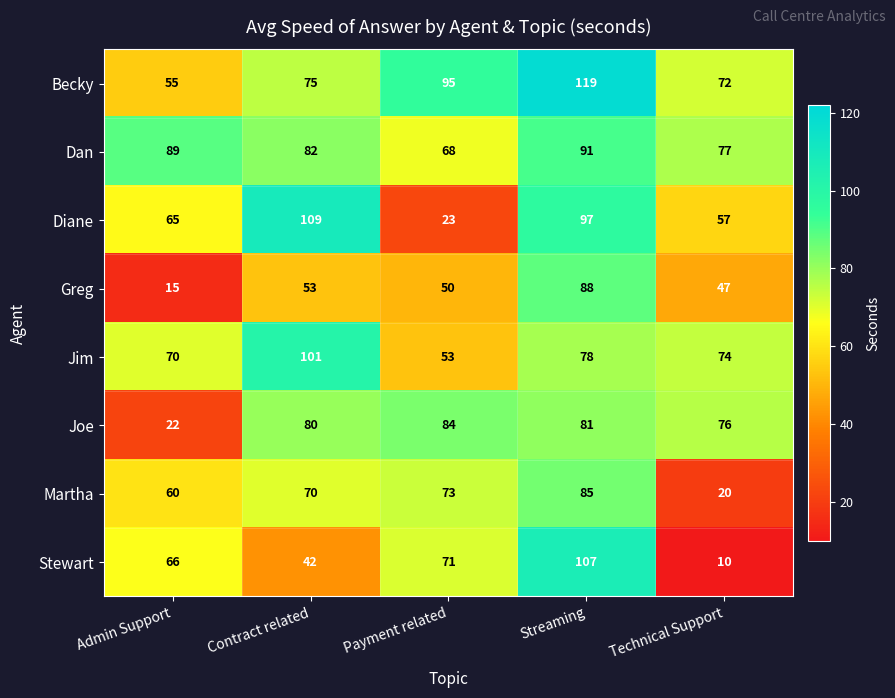

What is the difference between the Stewart values at Payment related and Technical Support?

61